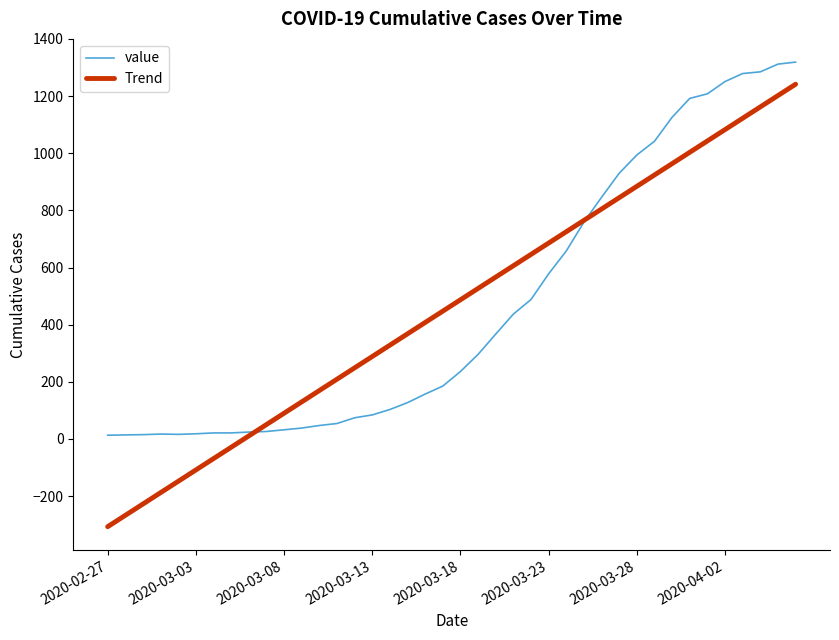

True or false: value and Trend cross at least once.

True